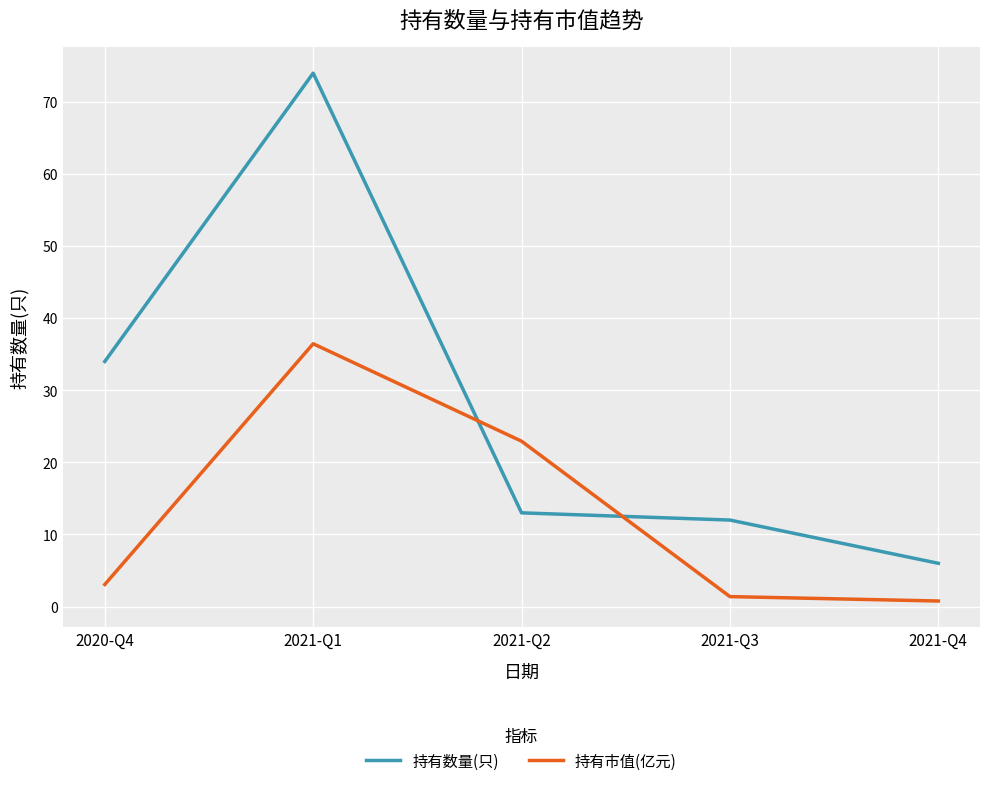

Does the chart display data point markers on the line(s)?

No